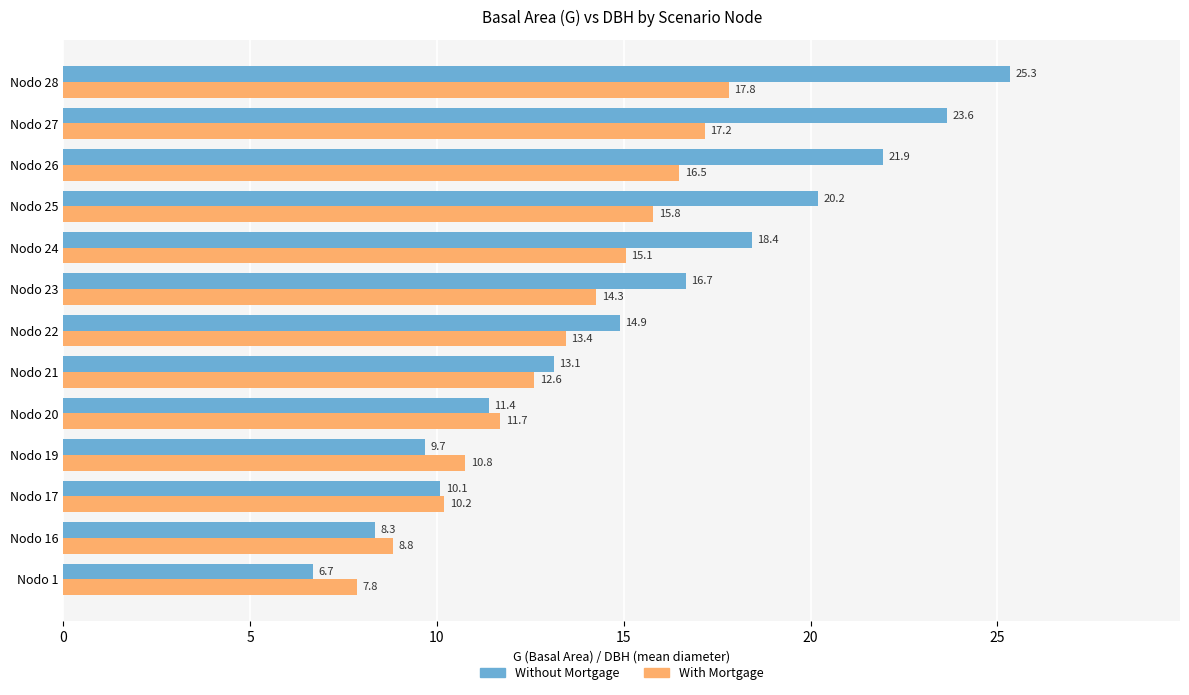

What is the total value across all series at Nodo 28?

43.1